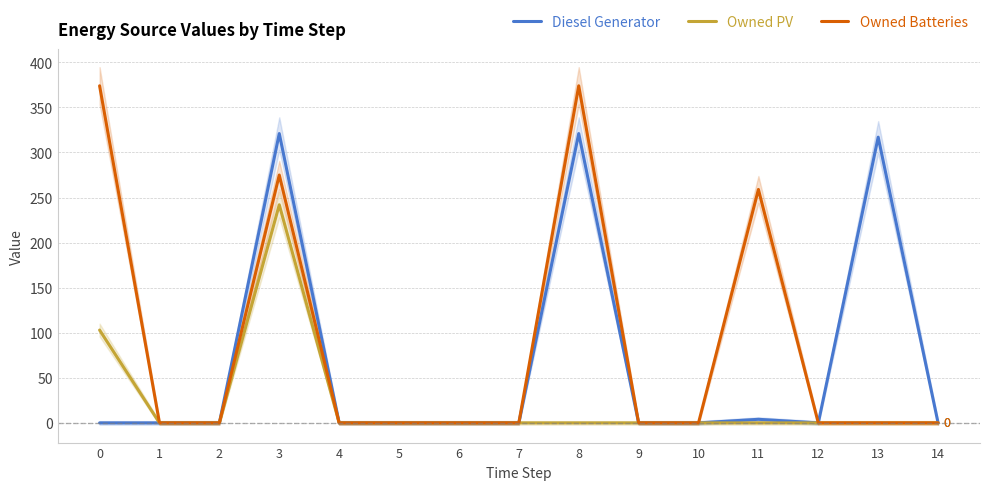

Is it true that Owned PV equals -130 at 14?

False